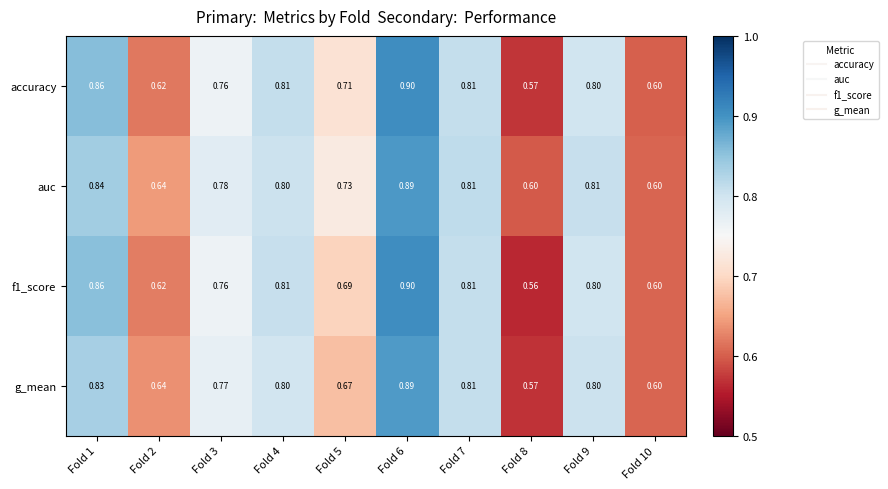

Which series has the largest total across all categories?

auc